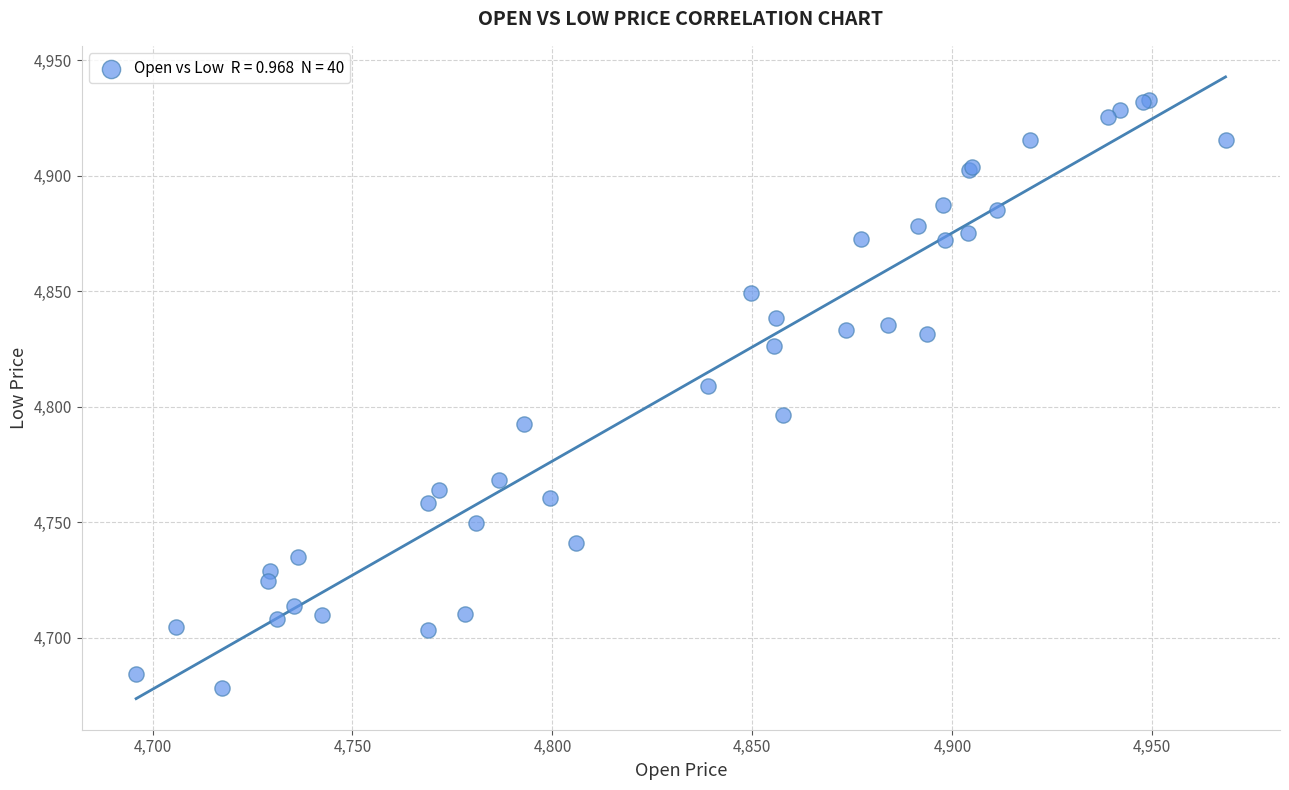

What Y value in the scatter plot is closest to 4805?

4808.9